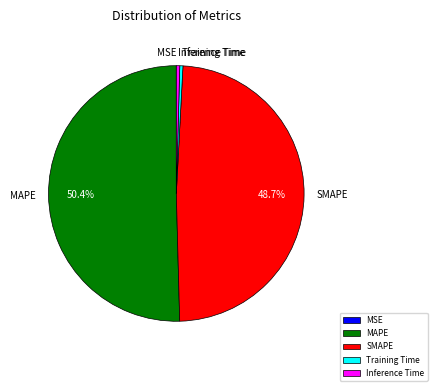

Do SMAPE and MAPE together represent more than half of the pie?

Yes